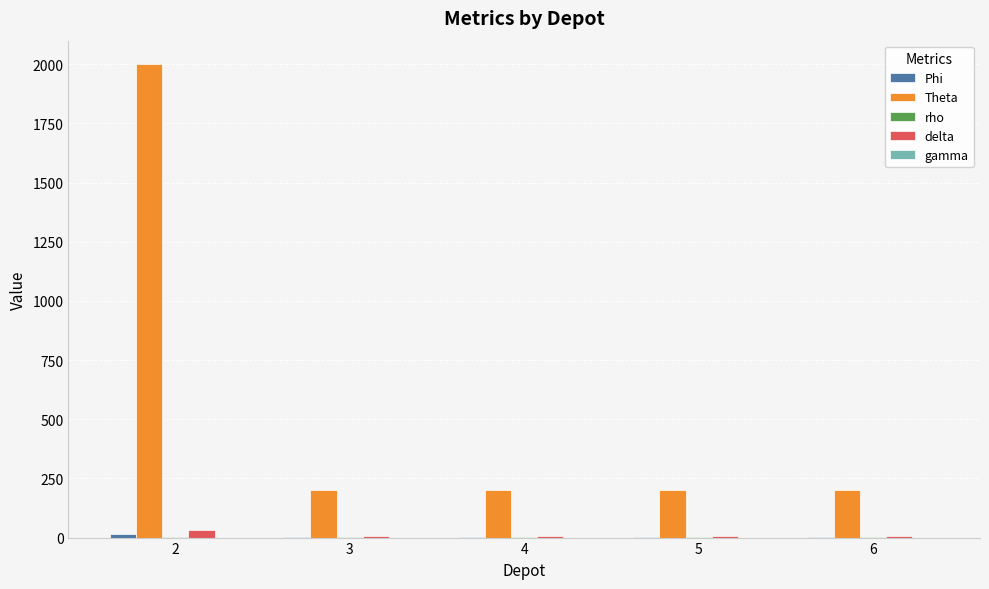

Is the value of Theta at 4 greater than the value of delta at 3?

Yes